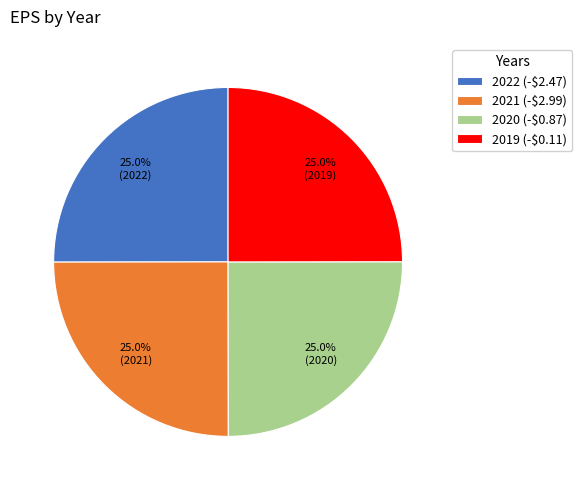

To the nearest percent, what percentage of the pie is 2020 (-$0.87)?

25%